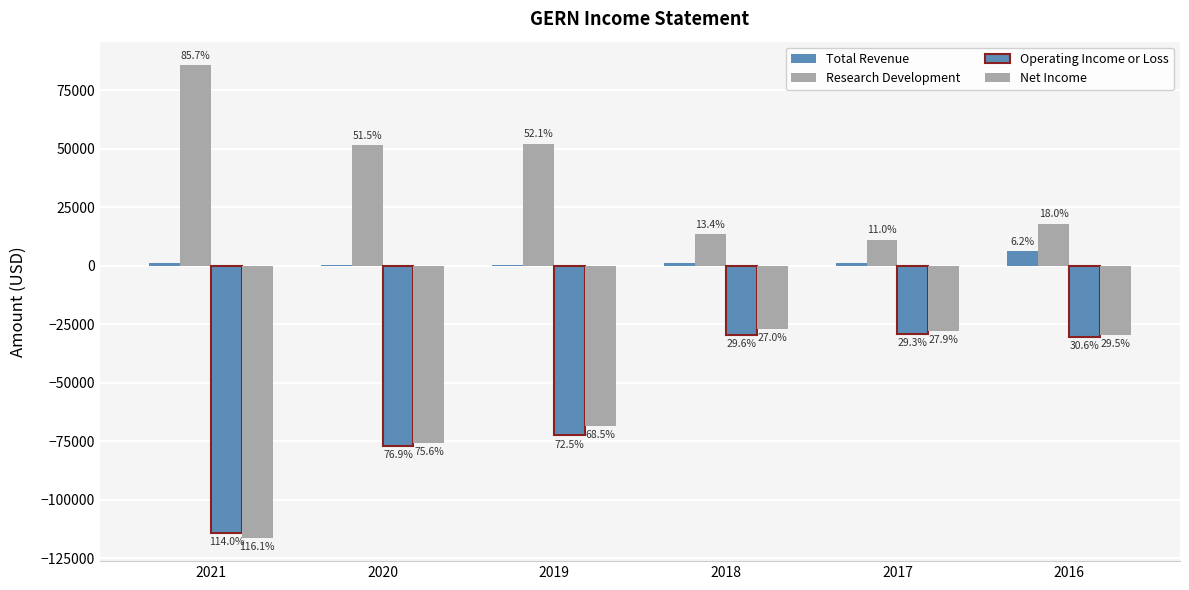

What is the total value across all series at 2017?

-45100